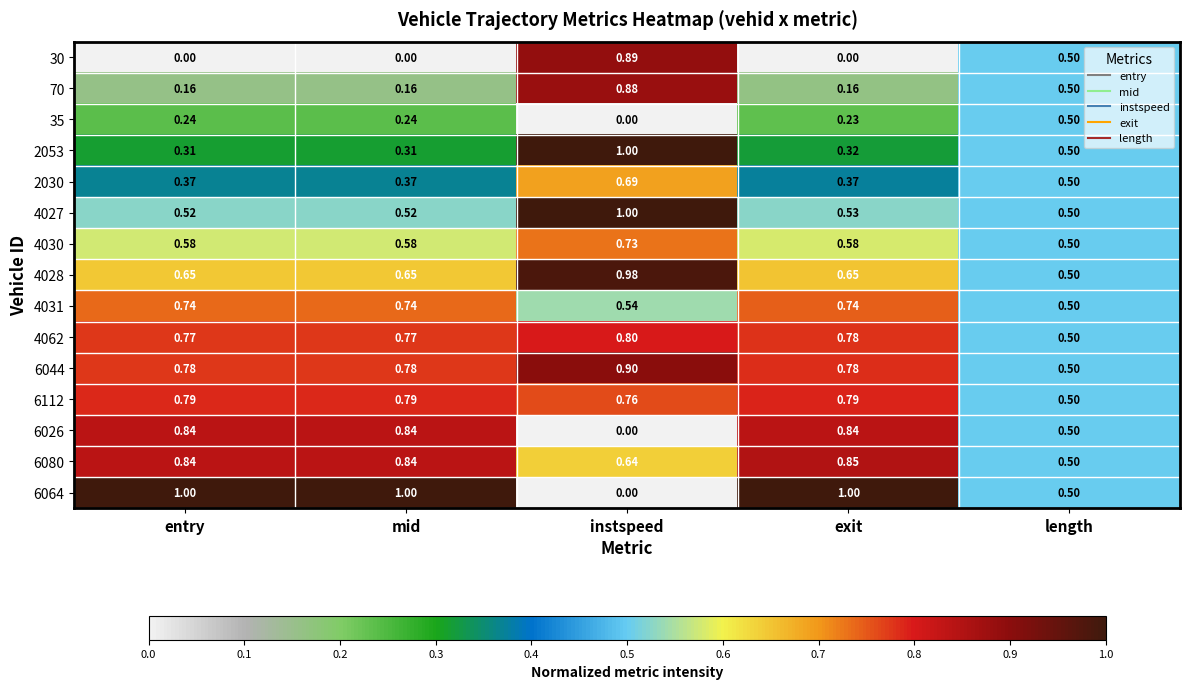

What is the difference between the highest and lowest values at exit?

1.0